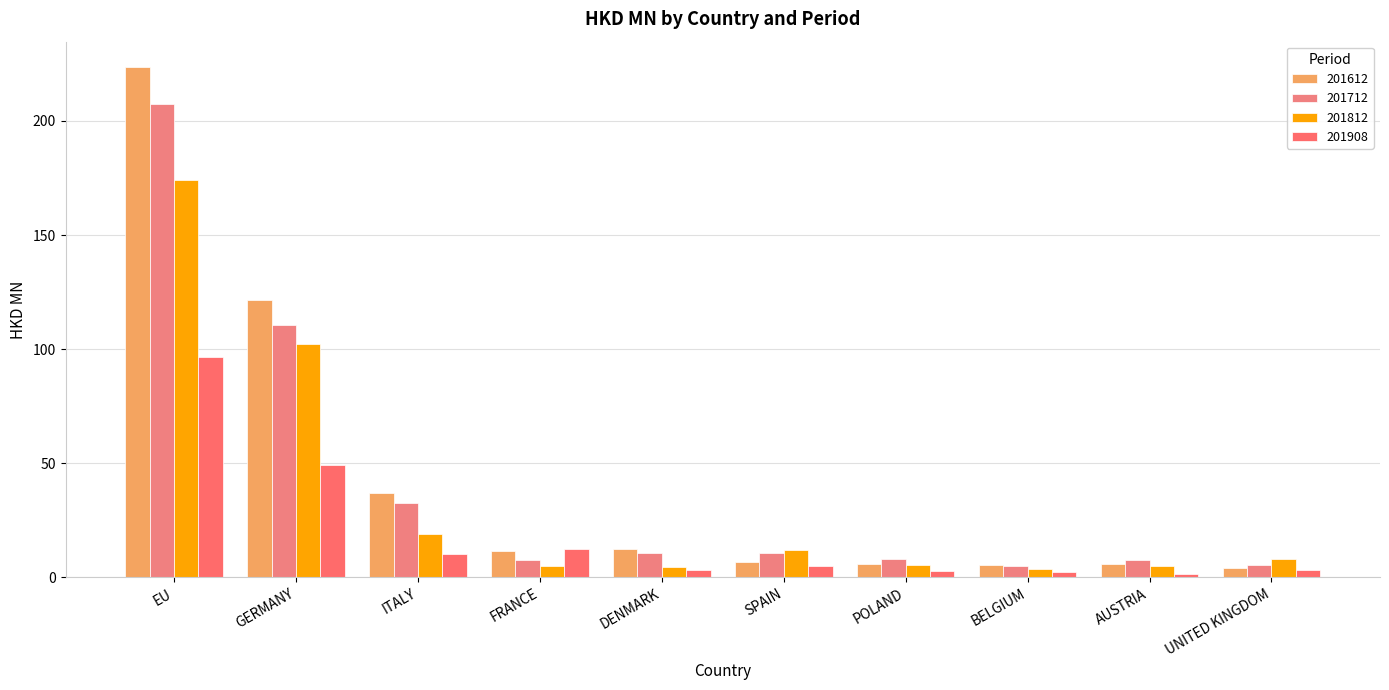

Between FRANCE and ITALY, which is larger?

ITALY